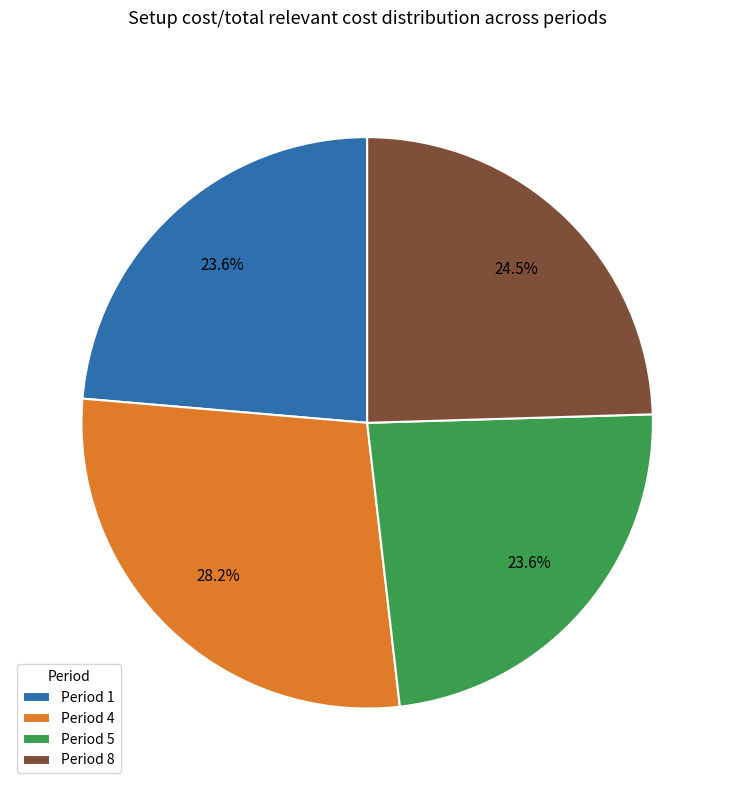

Do Period 8 and Period 5 together represent more than half of the pie?

No